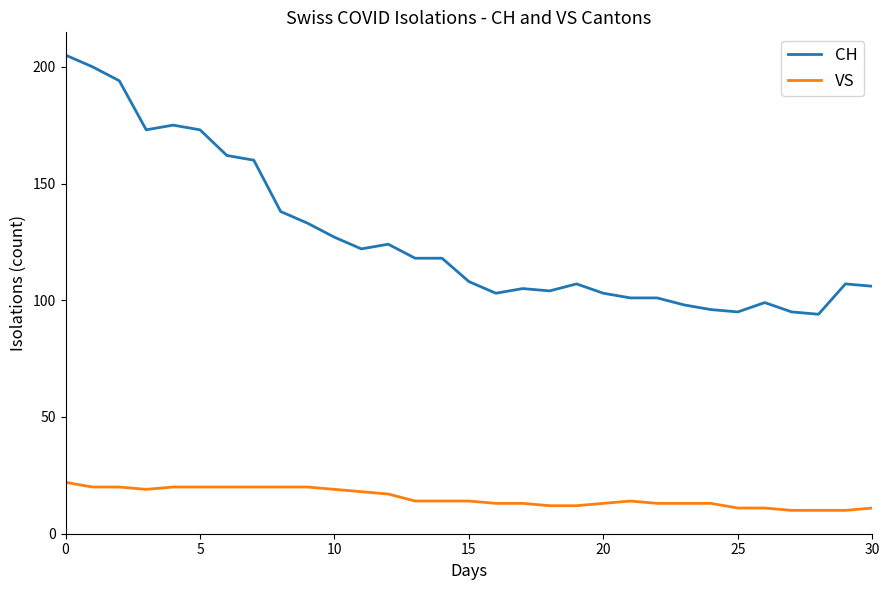

What is the difference between the maximum and minimum values in the VS series?

12